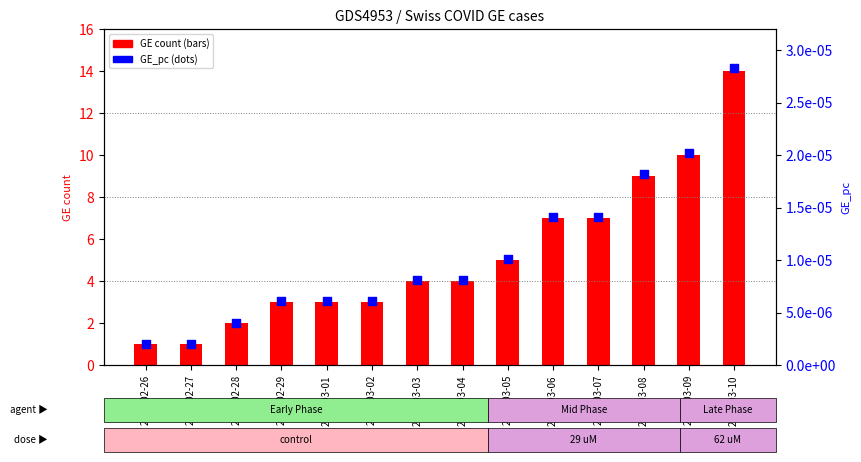

At which category is the sum across all series the highest?

2020-03-10